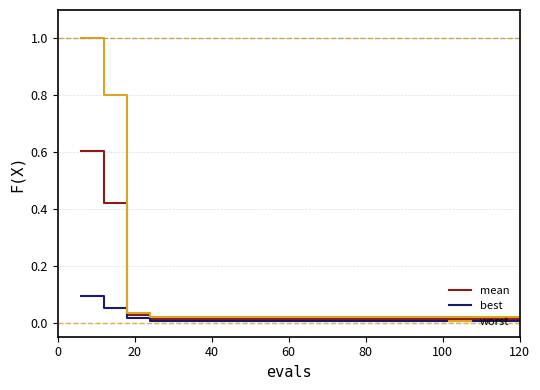

Rank the series by their maximum value, from lowest to highest.

best, mean, worst